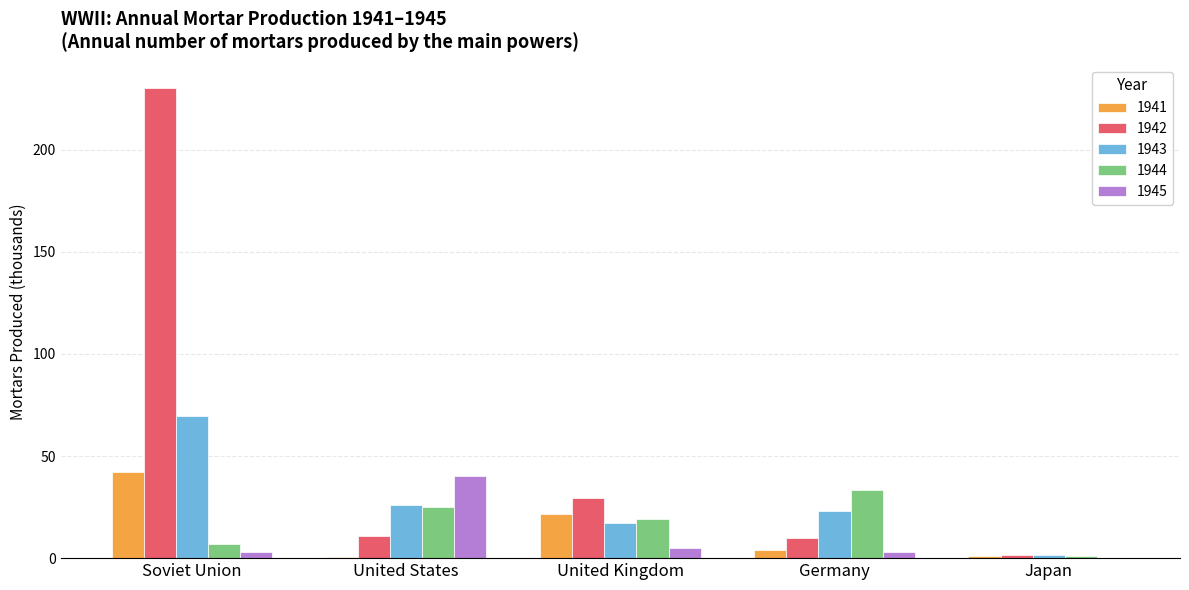

Which series has the largest range (max minus min)?

1942